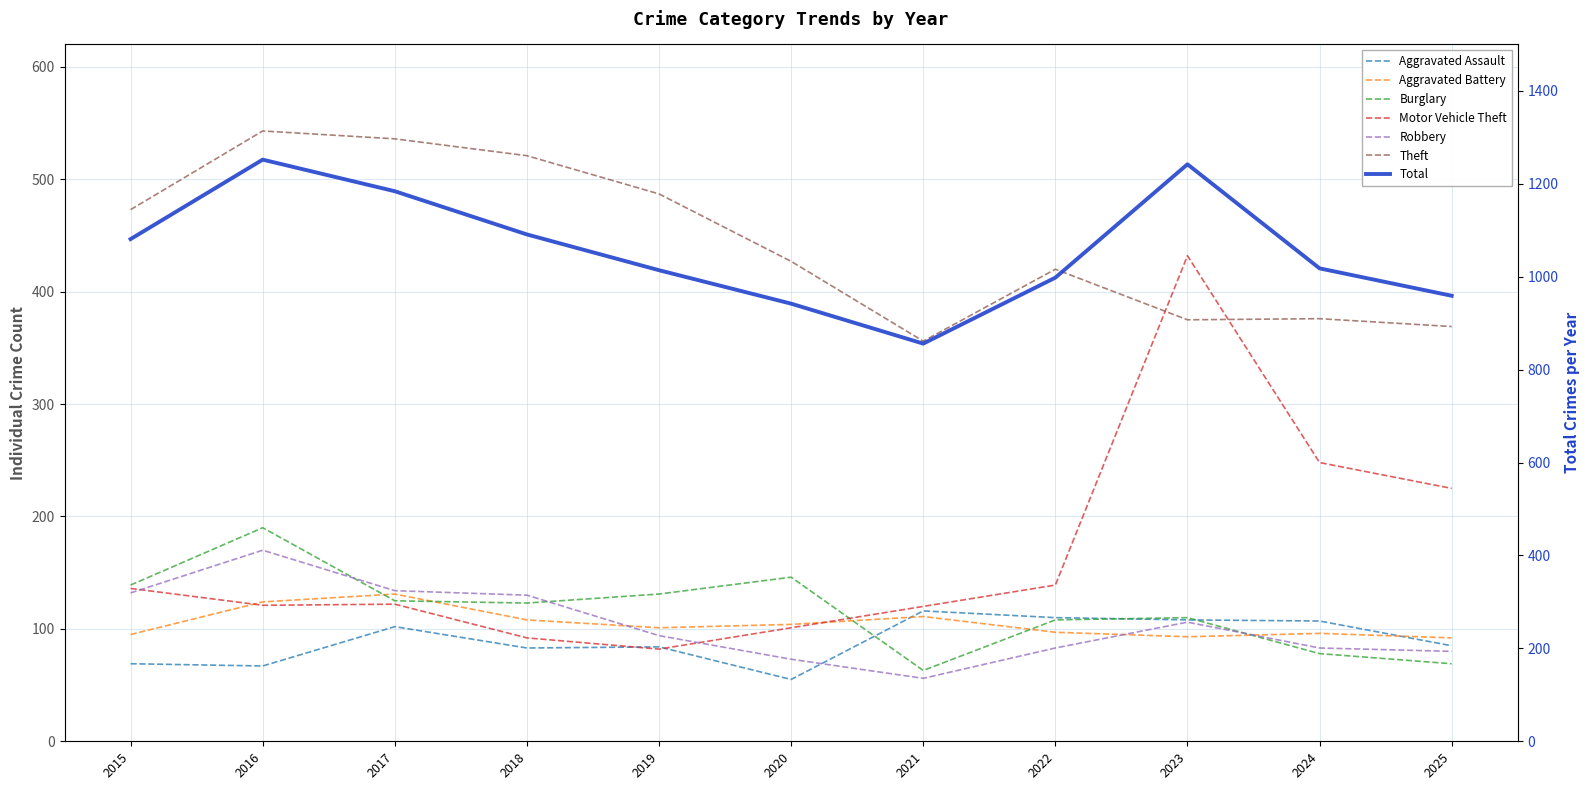

What is the sum of the Aggravated Assault values at 2025 and 2022?

195